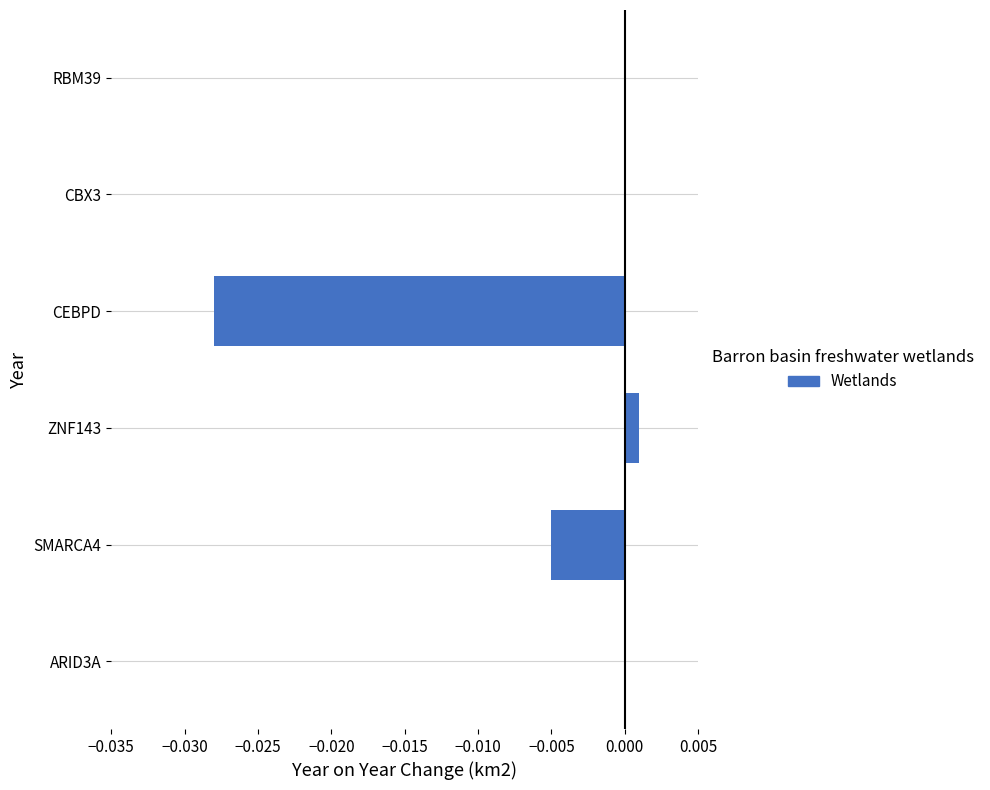

Which has a higher value, ZNF143 or CEBPD?

ZNF143